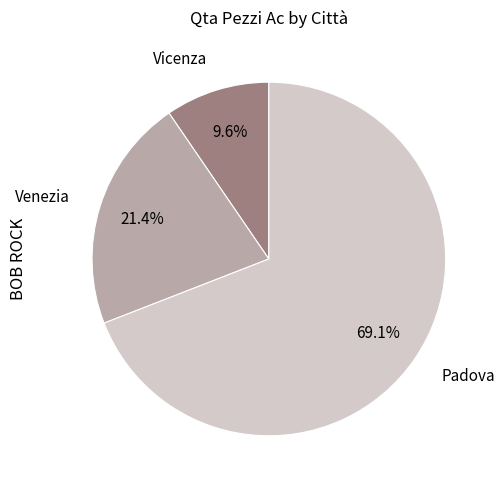

Is there any slice that represents more than half of the pie?

Yes